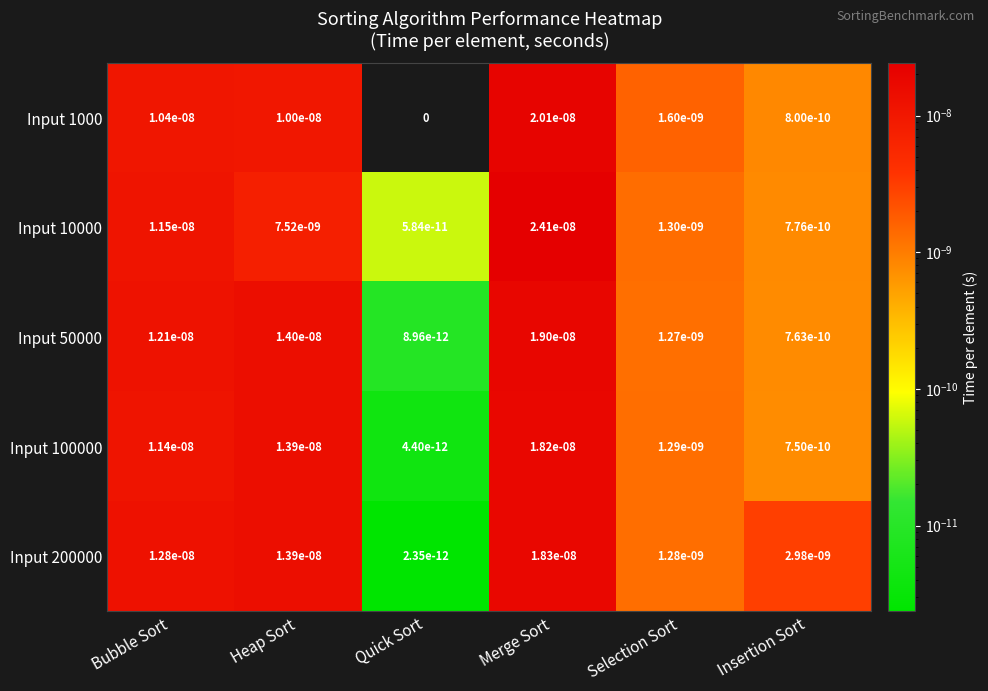

Between Quick Sort and Insertion Sort, which series saw the biggest shift?

Input 200000